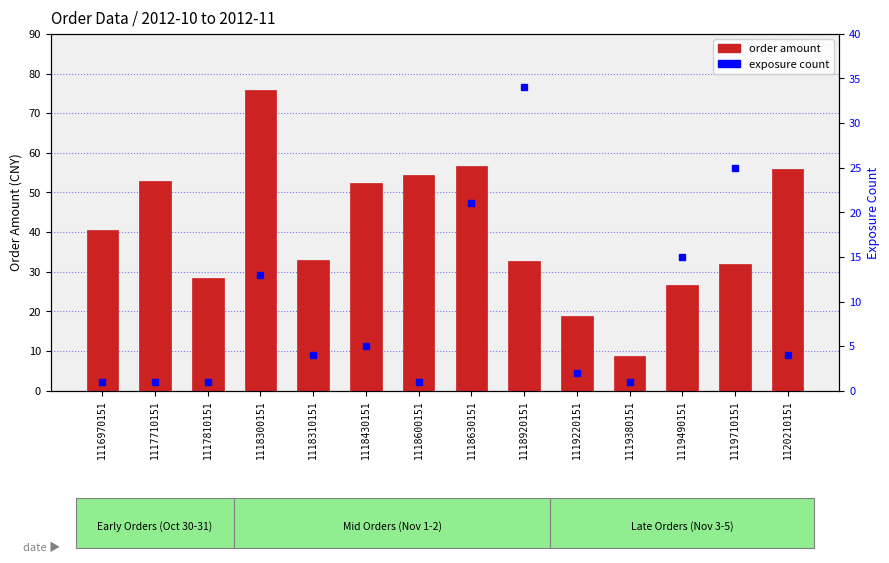

What is the difference between the maximum and minimum values in the exposure count series?

33.0